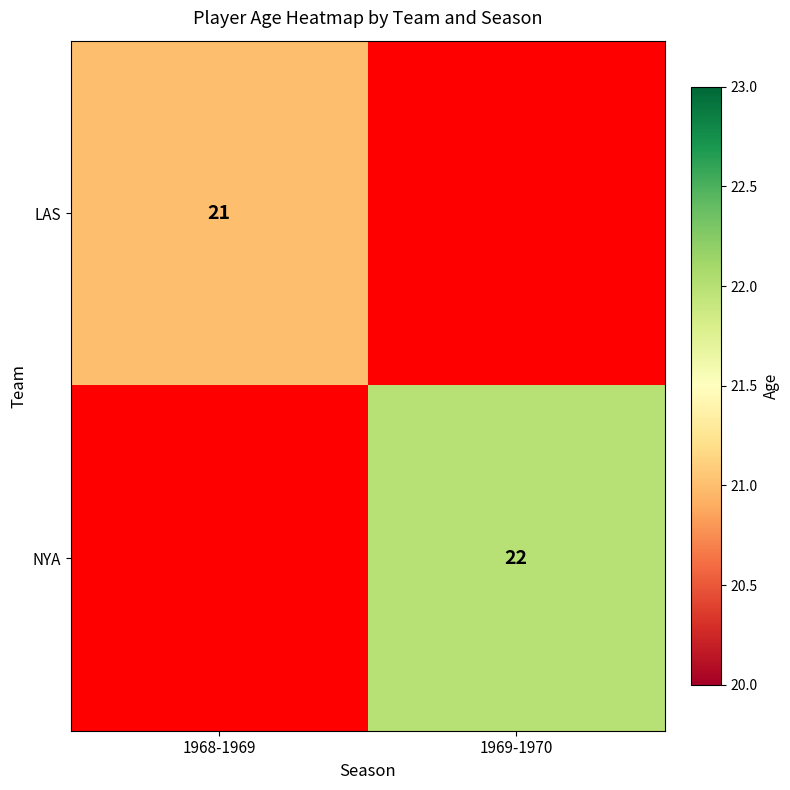

What is the smallest value displayed?

21.0